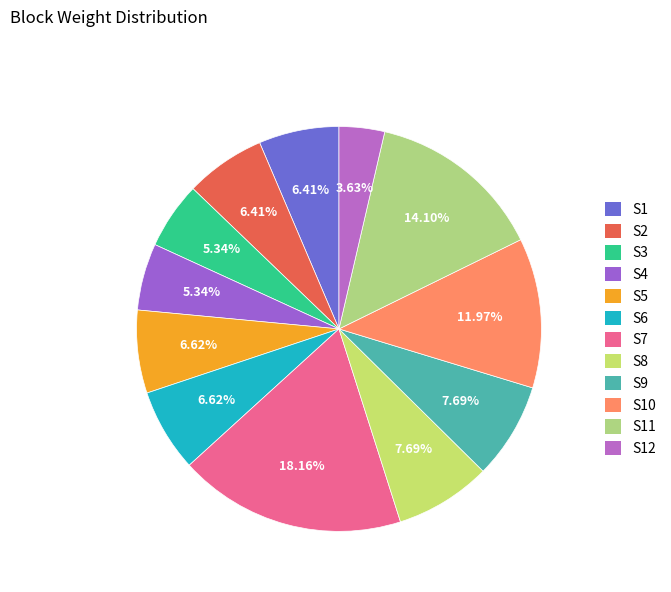

True or false: S1 accounts for 6% of the total.

True